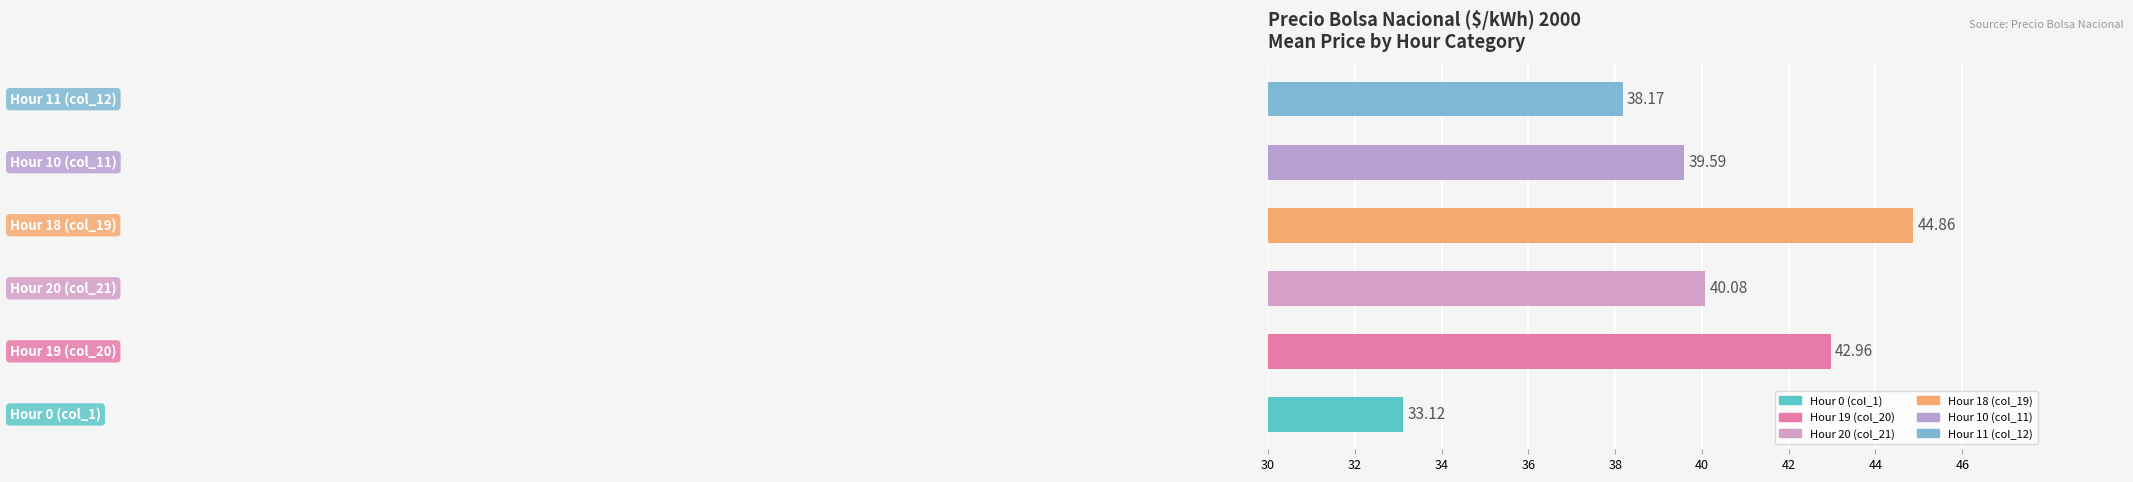

What is the difference between the maximum and minimum values?

11.7